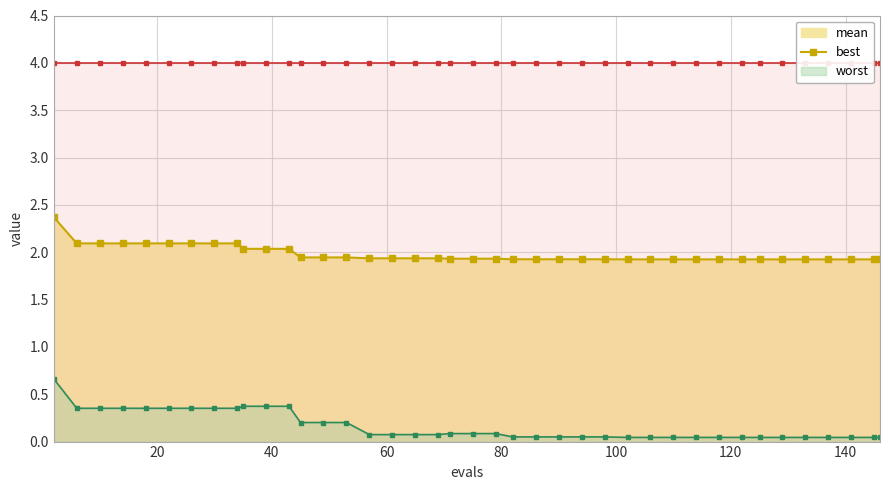

True or false: best and mean cross at least once.

False